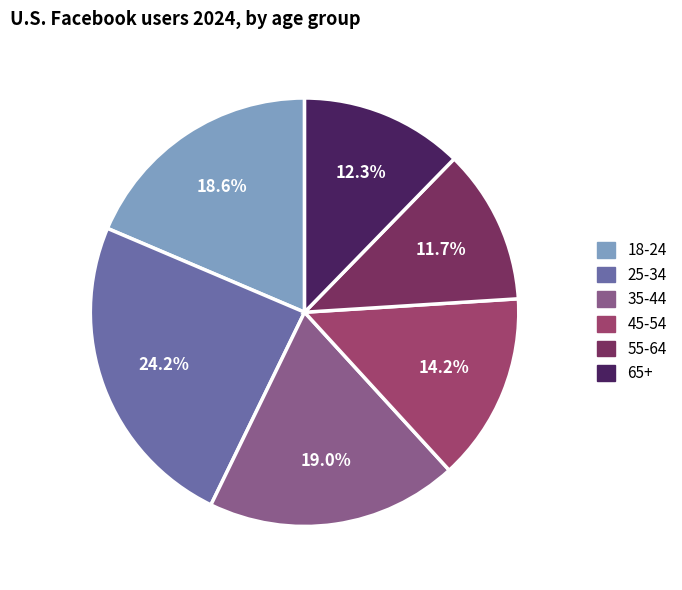

Does any single category account for the majority?

No